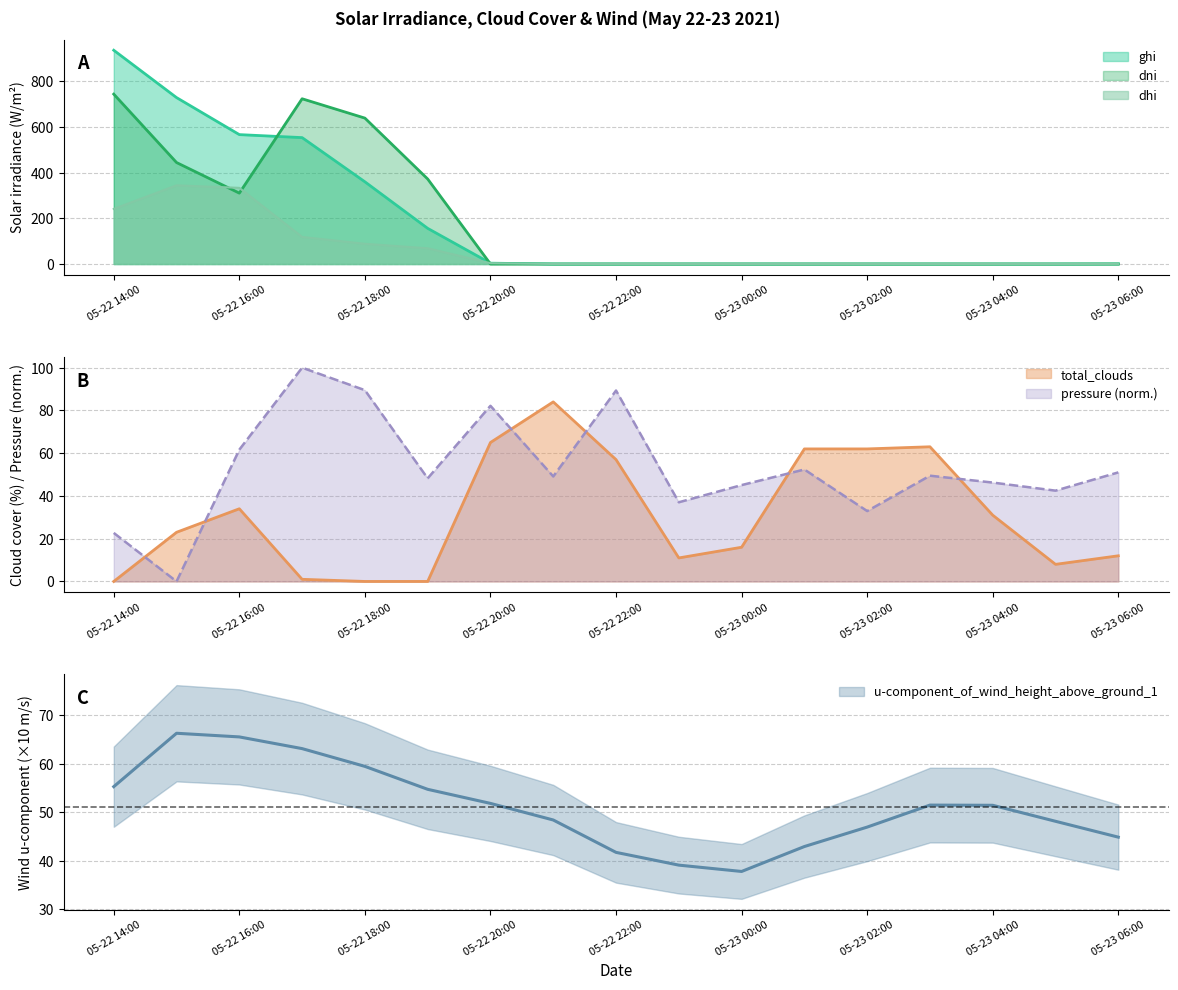

Is it true that dhi equals 0.0 at 05-23 00:00?

True